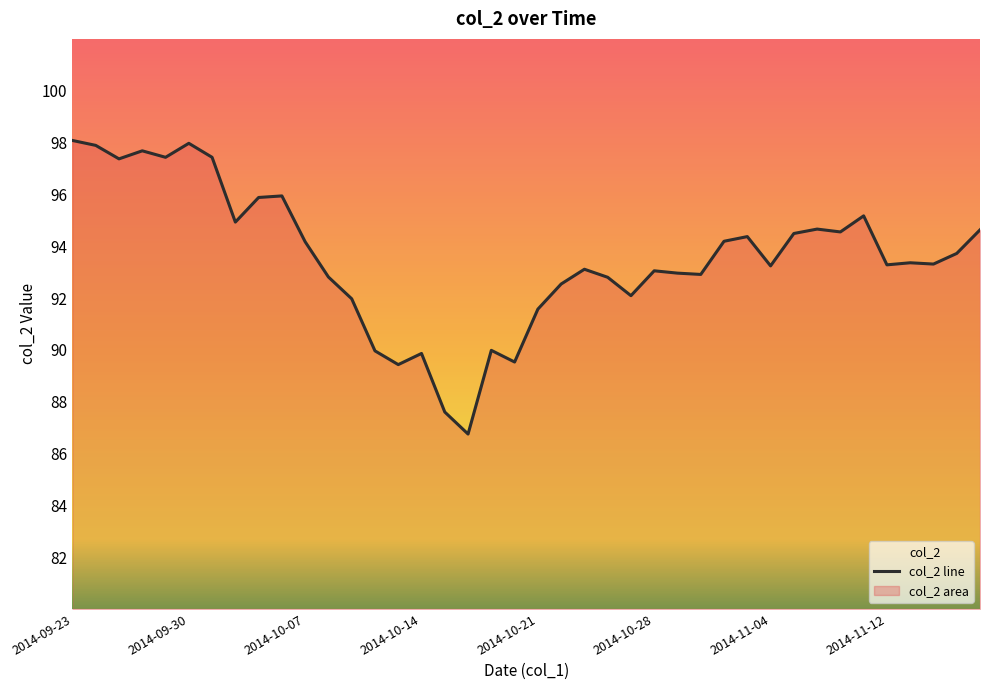

Reading left to right, transcribe all the data shown in this chart.

98.1	97.9	97.4	97.7	97.4	98.0	97.4	94.9	95.9	95.9	94.2	92.8	92.0	90.0	89.4	89.9	87.6	86.8	90.0	89.5	91.6	92.5	93.1	92.8	92.1	93.0	93.0	92.9	94.2	94.4	93.2	94.5	94.7	94.5	95.2	93.3	93.4	93.3	93.7	94.6